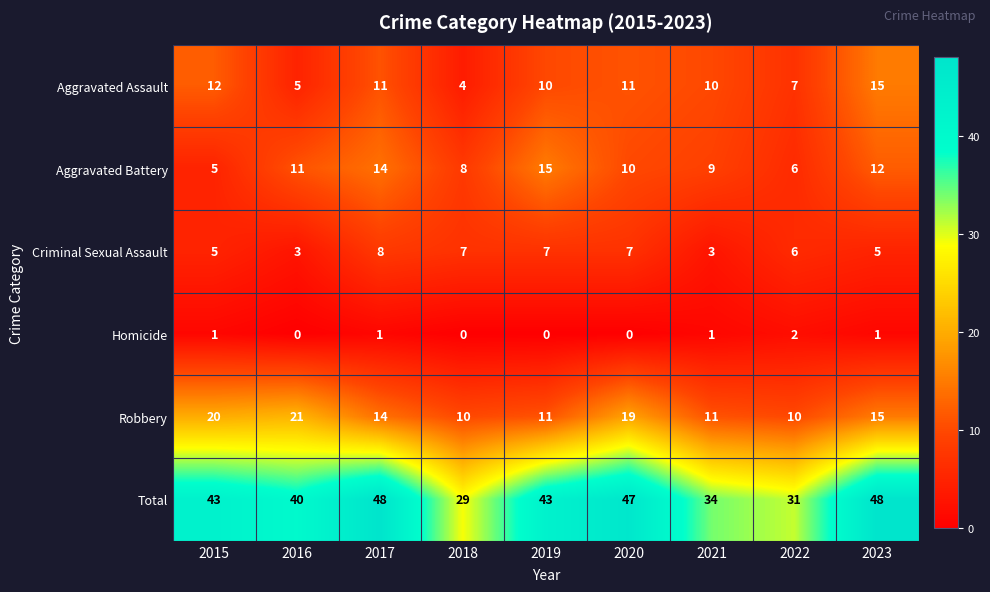

What is the lowest value of the Criminal Sexual Assault series?

3